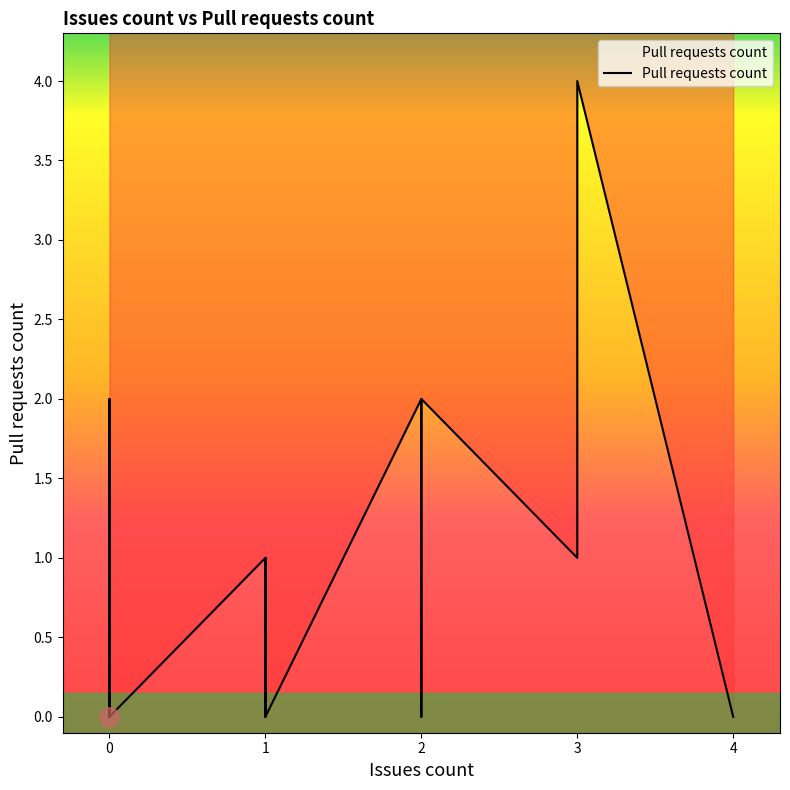

How many interior local peaks (higher than both neighbors) does the data have?

4